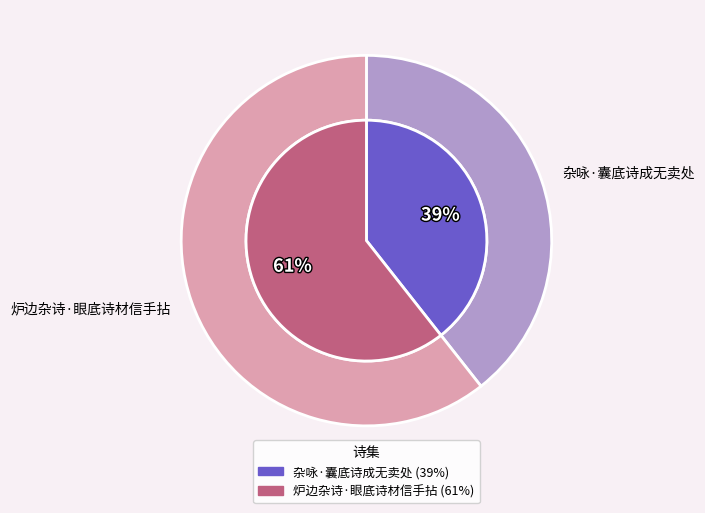

Which category has the smallest portion of the pie?

杂咏·囊底诗成无卖处